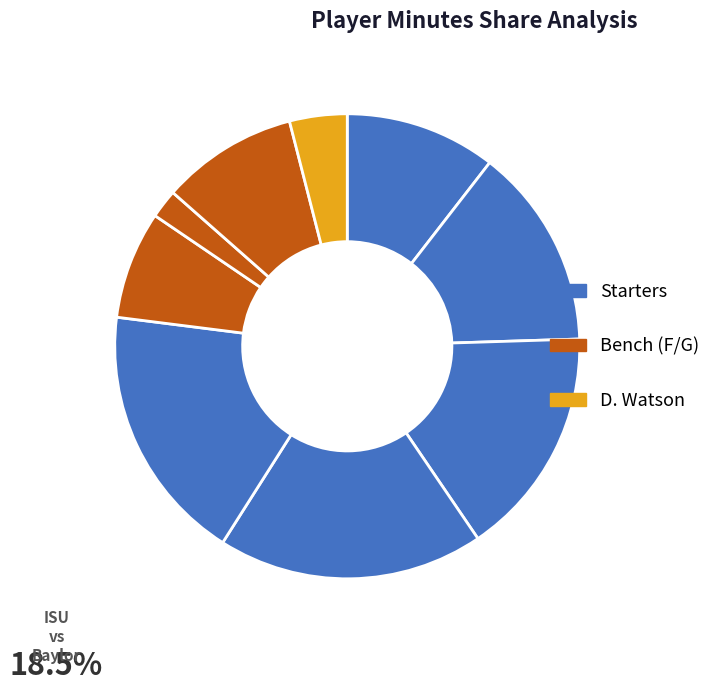

To the nearest percent, what is the average slice percentage?

11%